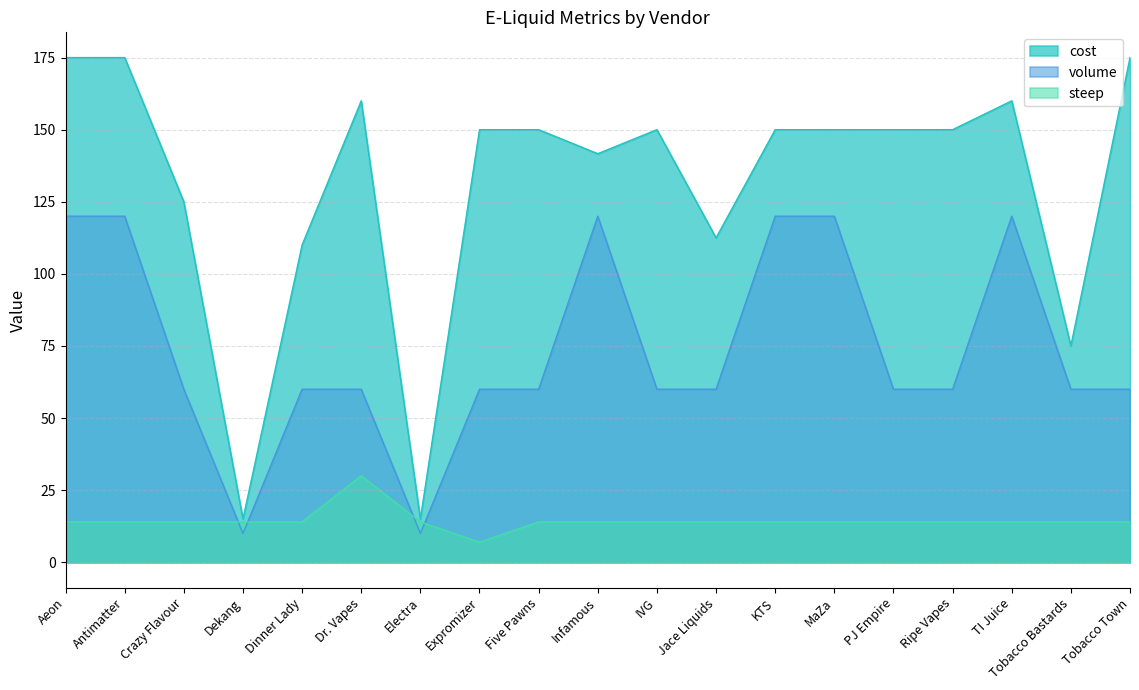

What is the average value of the steep series?

14.5